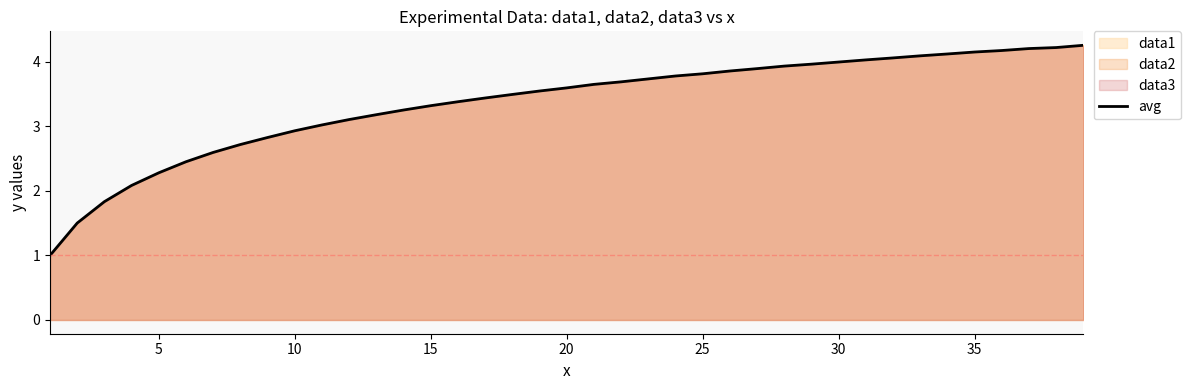

How many lines are shown in the chart?

1